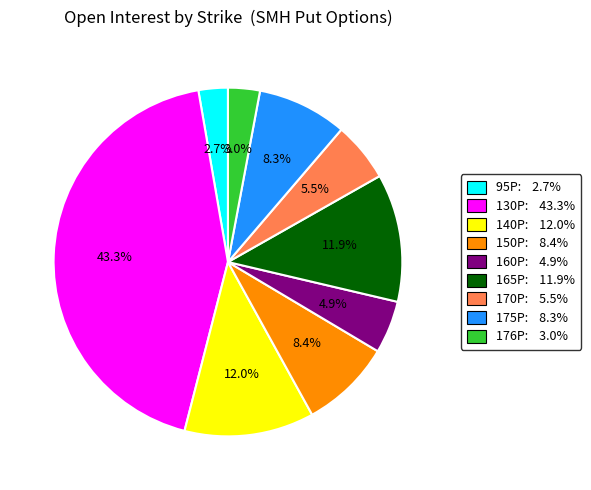

What is the ratio of the value at 160P: 4.9% to the value at 175P: 8.3%?

0.6